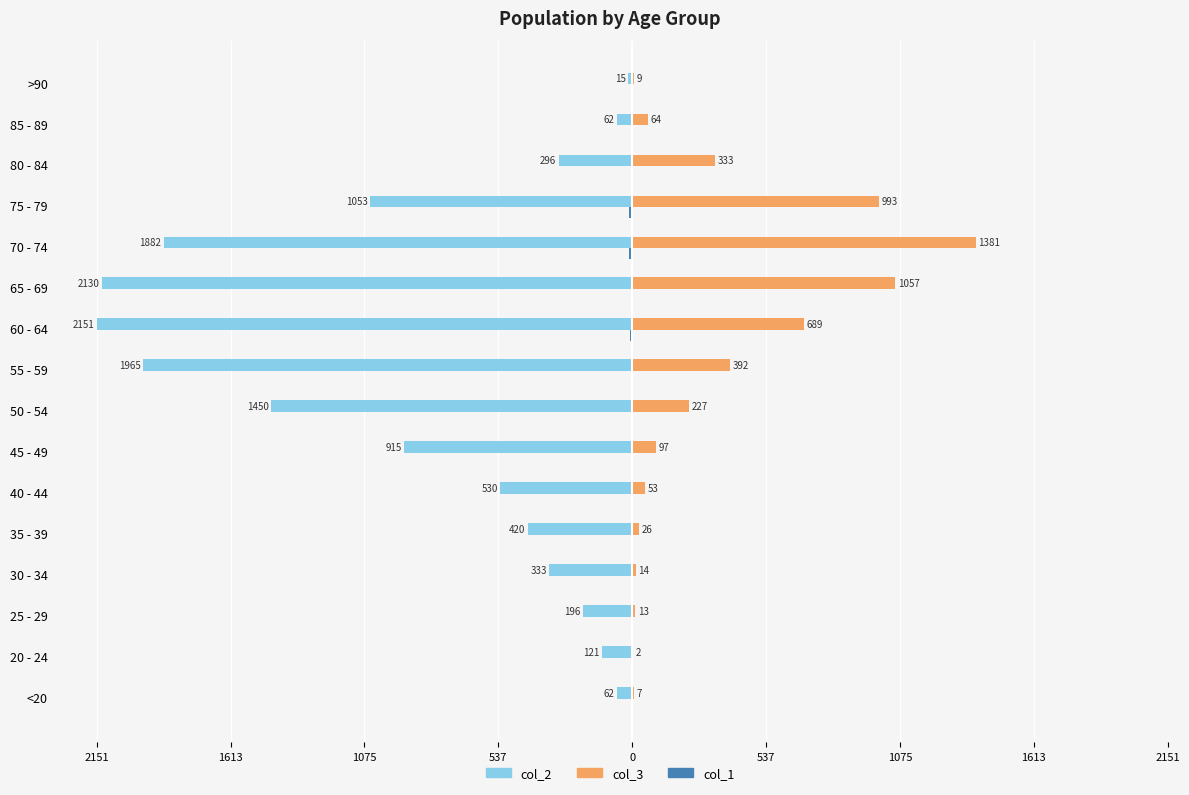

Reading right to left, list all the values displayed in this chart.

col_2: -15	-62	-296	-1053	-1882	-2130	-2151	-1965	-1450	-915	-530	-420	-333	-196	-121	-62
col_3: 9	64	333	993	1381	1057	689	392	227	97	53	26	14	13	2	7
col_1: 0	-1	-4	-12	-14	-6	-8	-6	-3	-1	-1	-1	-2	0	0	-1